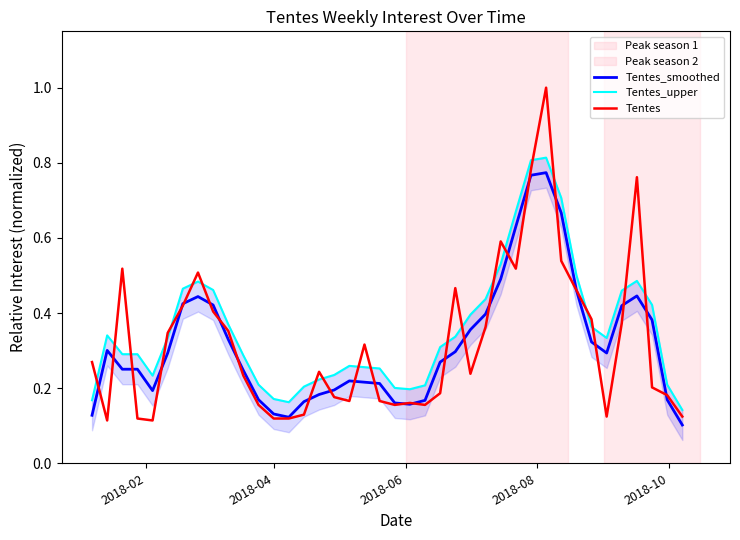

Count the Tentes_smoothed values in the range 0 to 1.

40